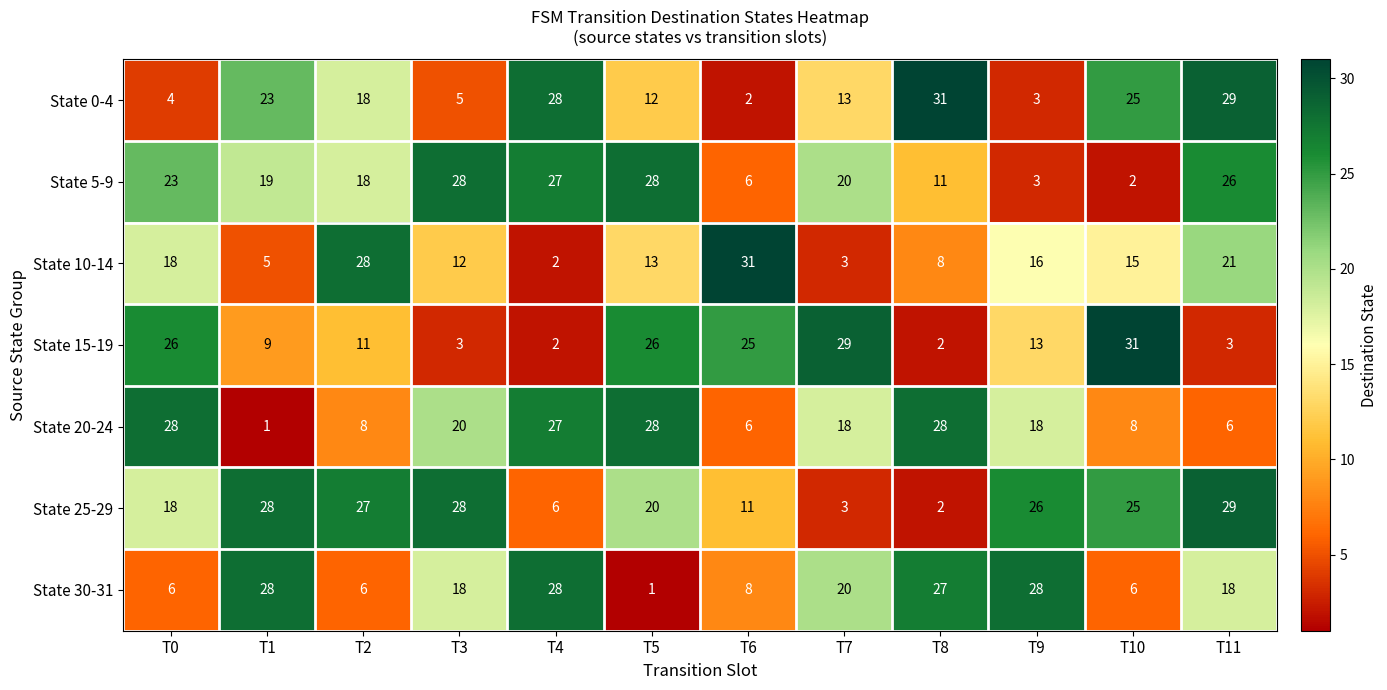

The value of State 10-14 at T4 is 2. True or false?

True